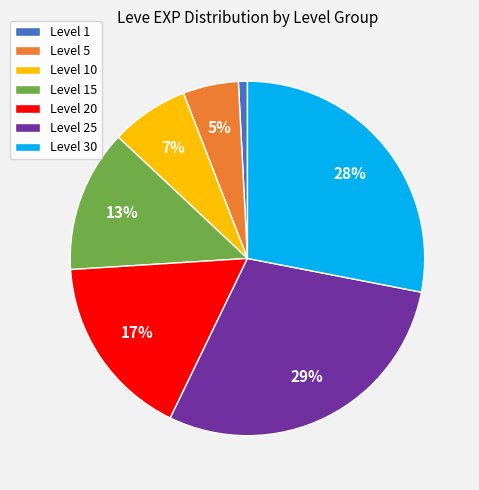

What is the smallest slice in the pie chart?

Level 1